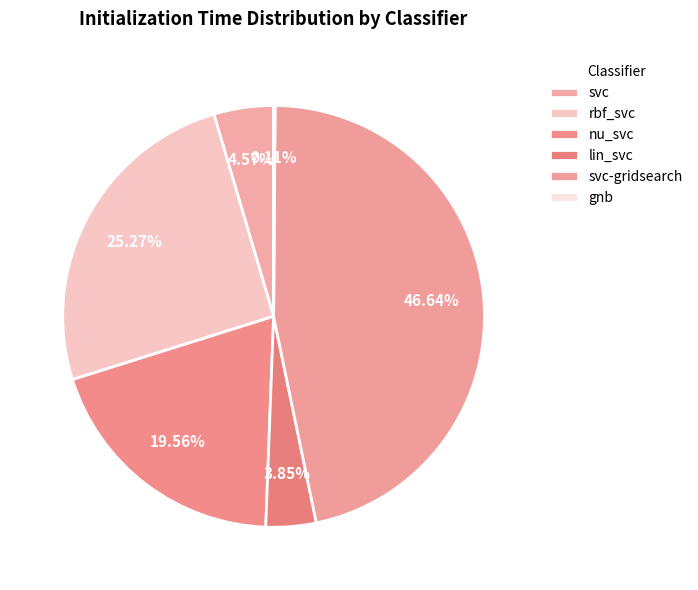

Rank the categories by value from lowest to highest.

gnb, lin_svc, svc, nu_svc, rbf_svc, svc-gridsearch